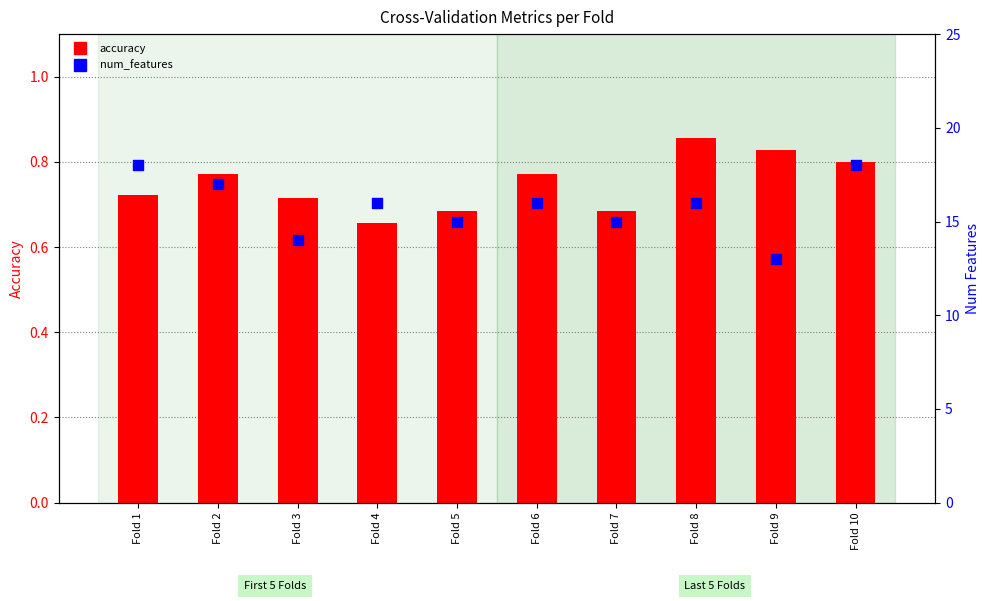

Which series contains the highest Y value?

num_features